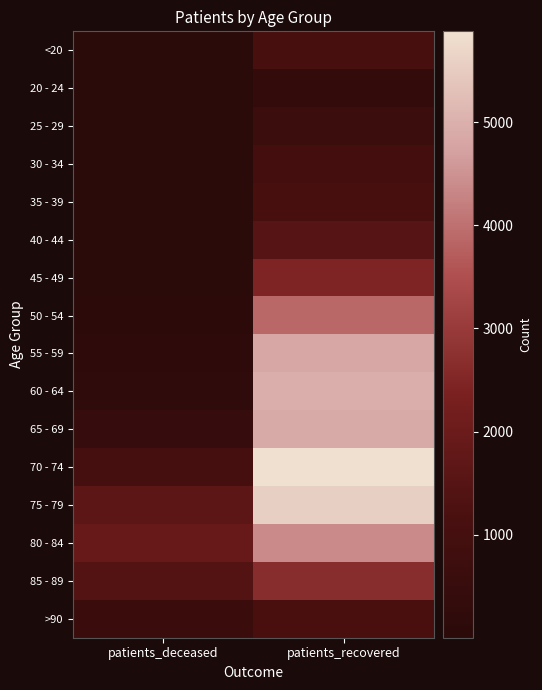

What is the total value across all series at patients_recovered?

46471